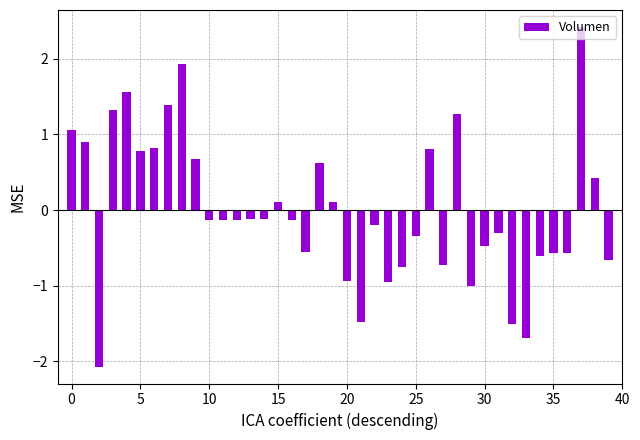

How many data points are above 0?

16